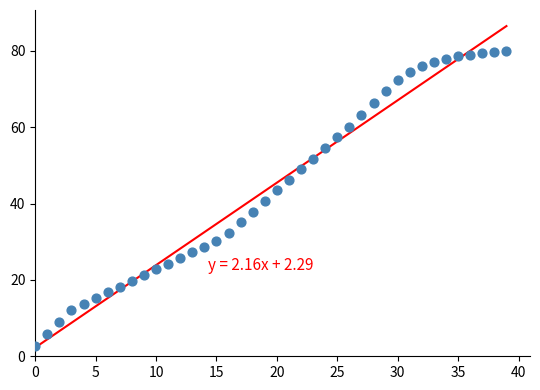

Count the number of points in this scatter plot.

40